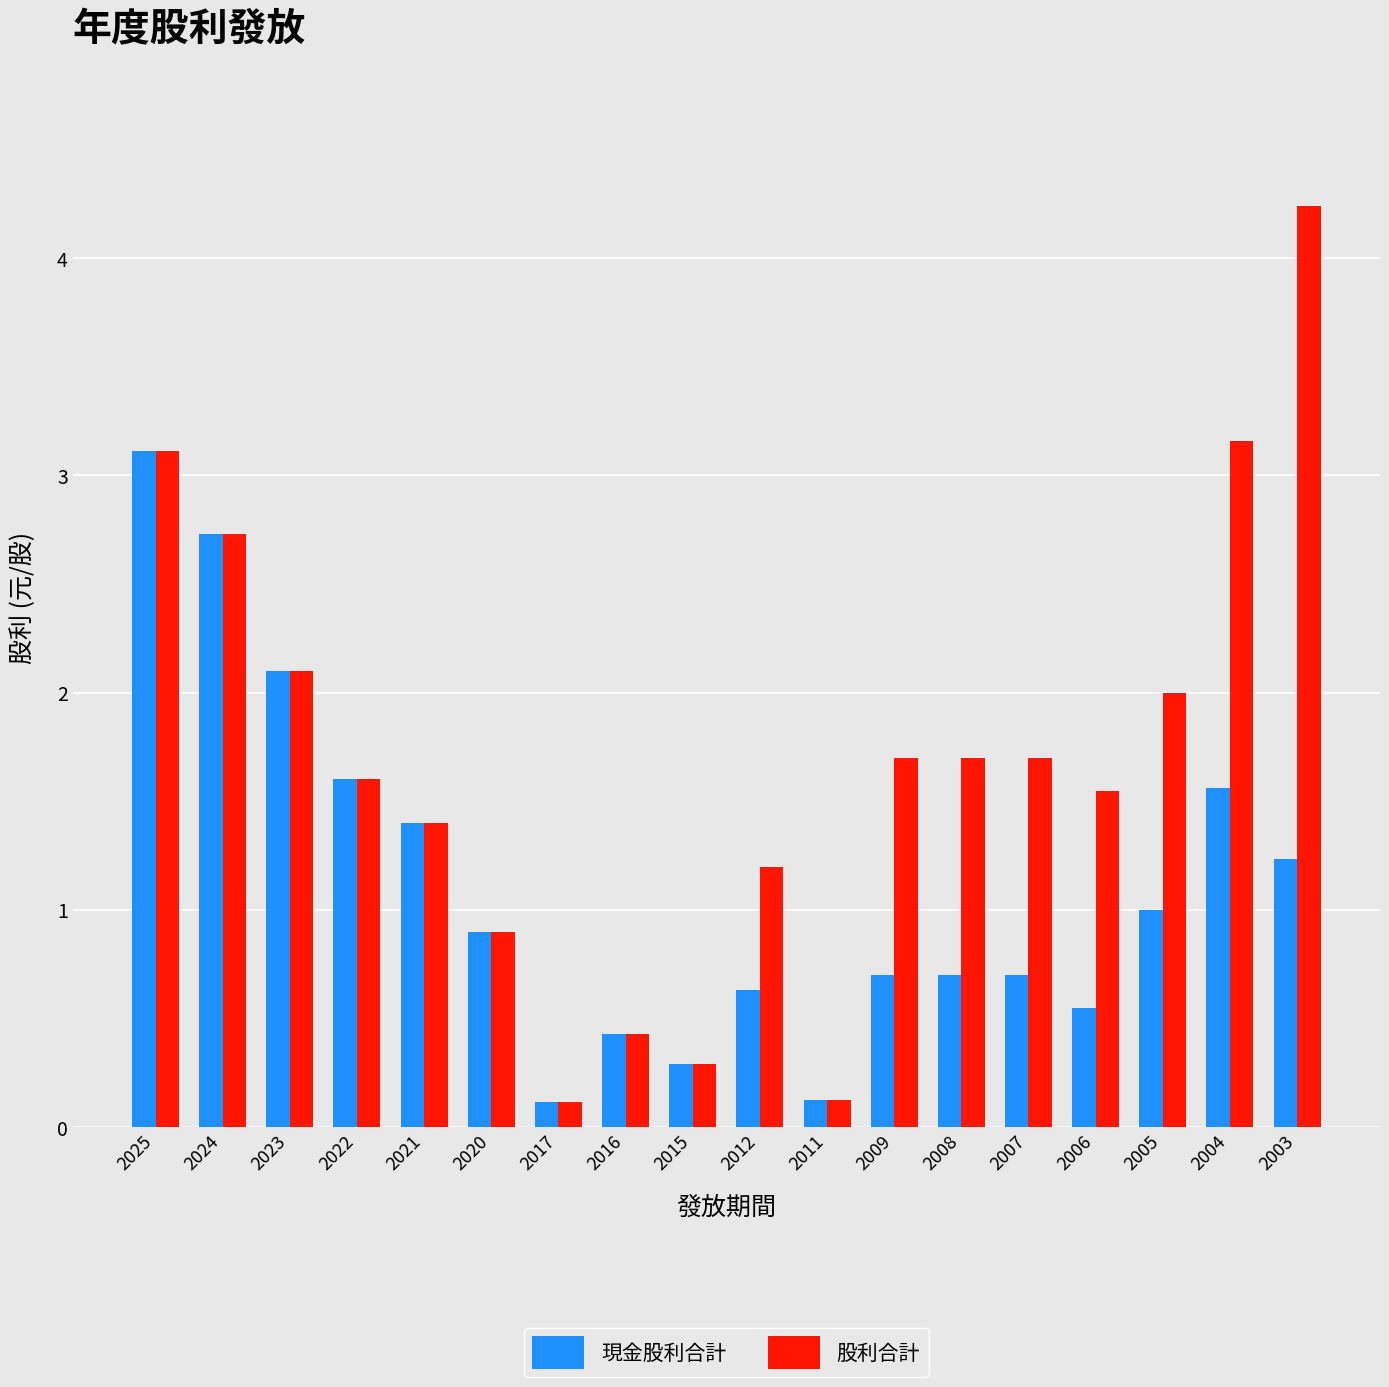

What is the value of the 現金股利合計 bar at the 4th from the left?

1.6